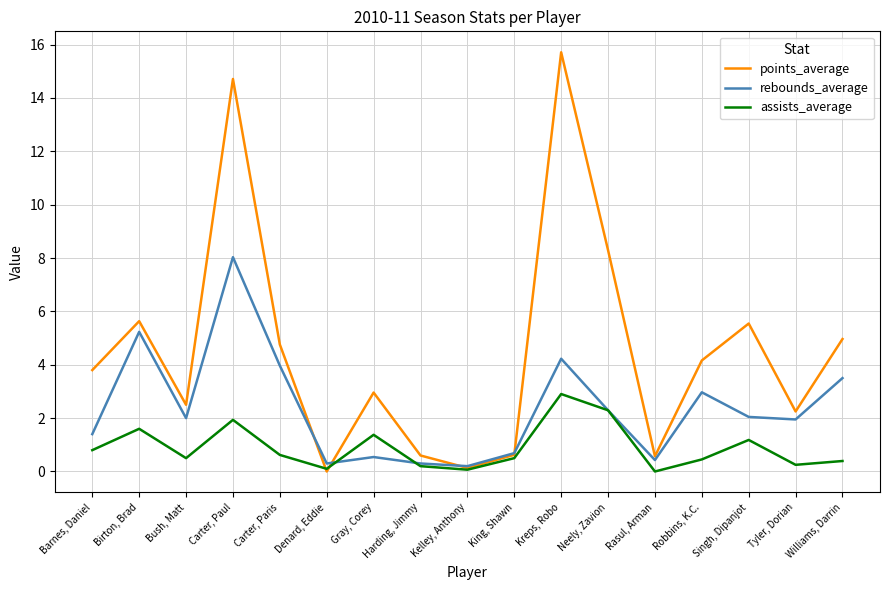

What is the spread (max minus min) of values at Gray, Corey?

2.4